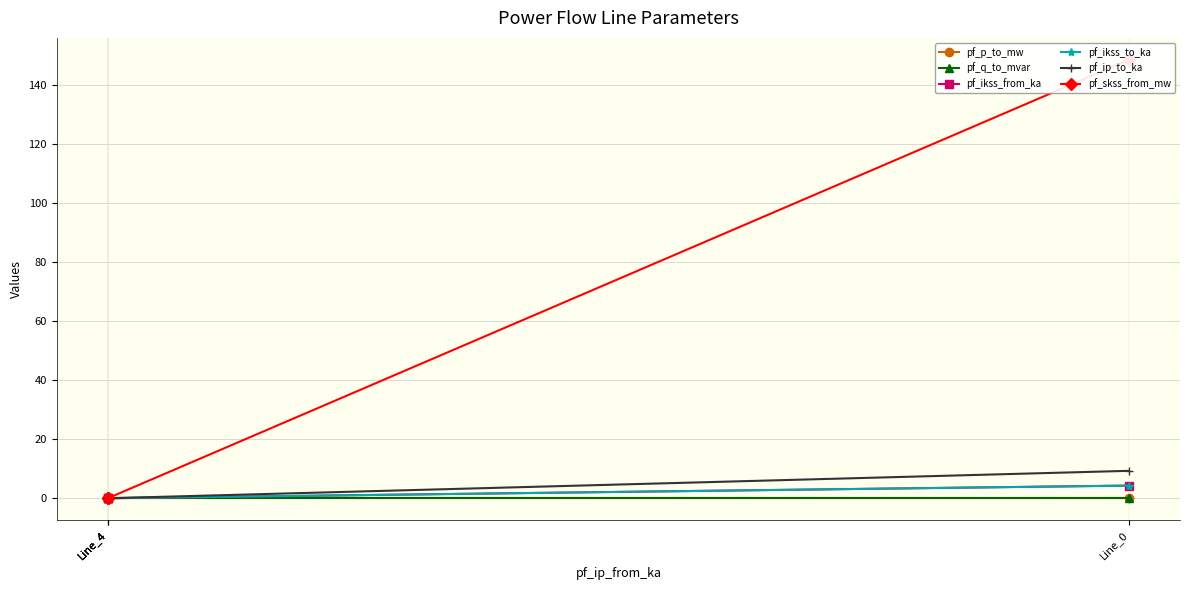

Is it true that pf_skss_from_mw equals 0.0 at Line_4?

True